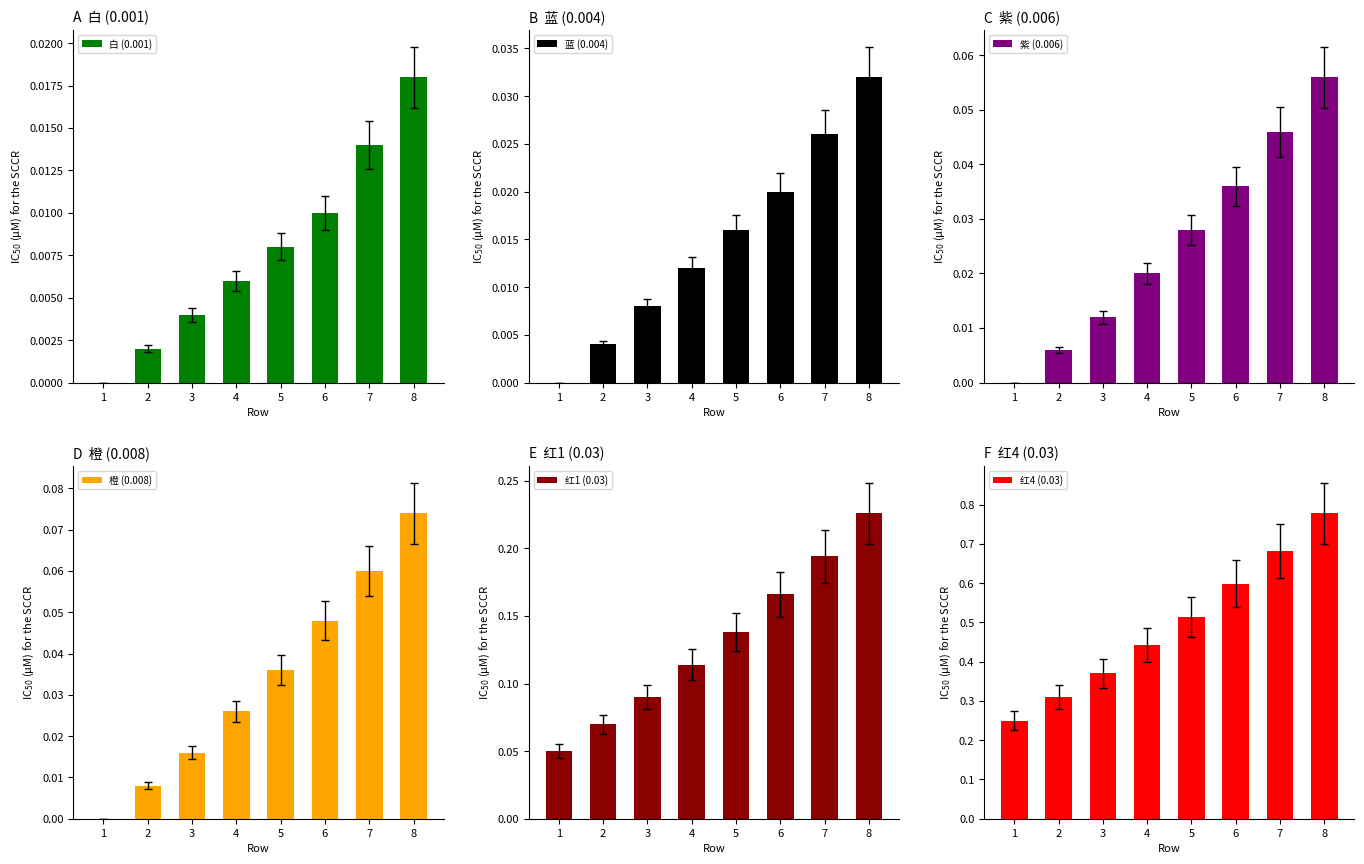

Between 1 and 4, which series saw the biggest shift?

红4 (0.03)